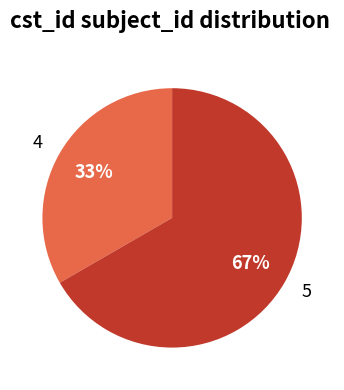

Between 5 and 4, which is larger?

5